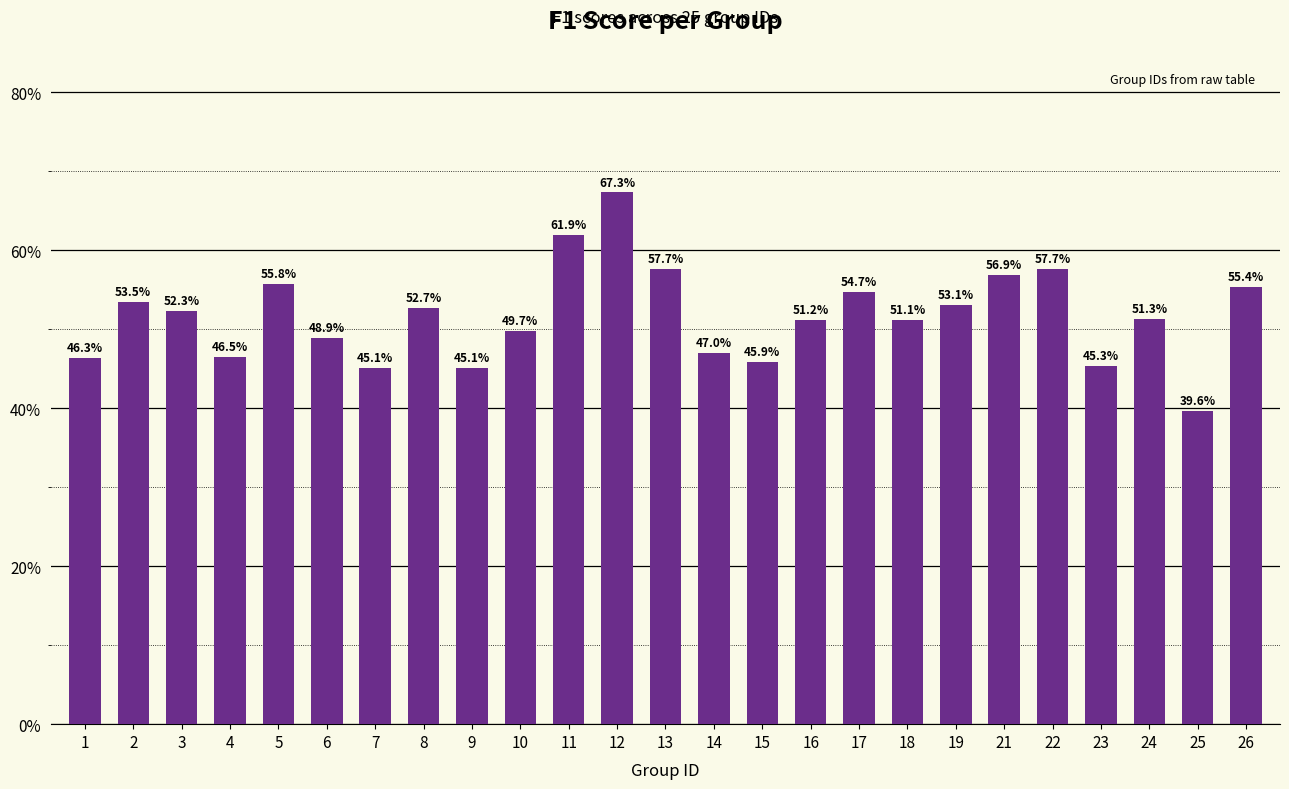

Rank the categories by value from lowest to highest.

25, 7, 9, 23, 15, 1, 4, 14, 6, 10, 18, 16, 24, 3, 8, 19, 2, 17, 26, 5, 21, 13, 22, 11, 12